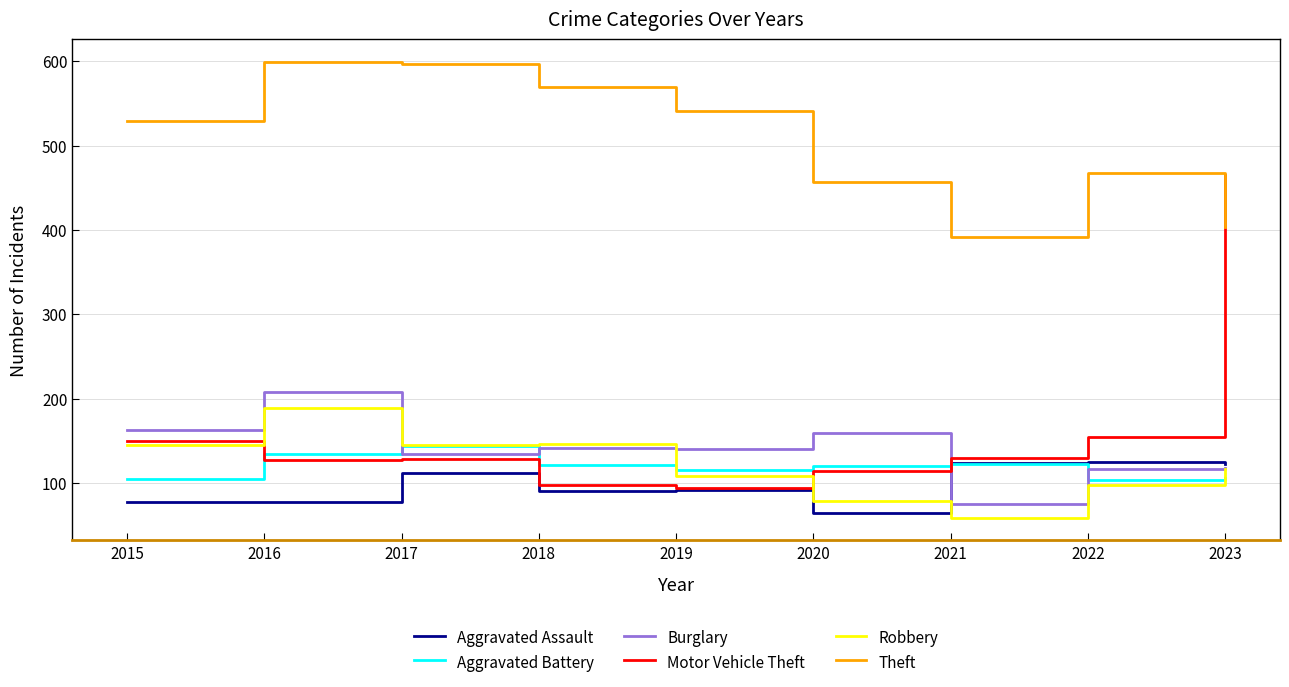

What is the sum of the Burglary values at 2015 and 2022?

279